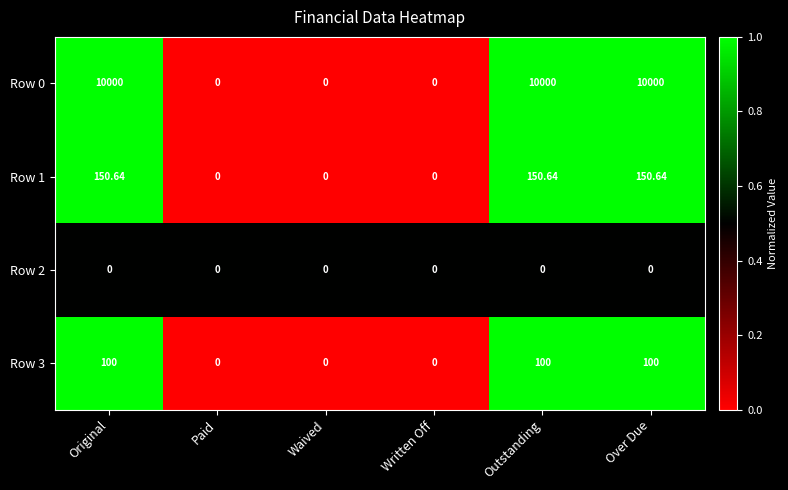

Is the value of Row 1 at Over Due greater than the value of Row 3 at Original?

Yes